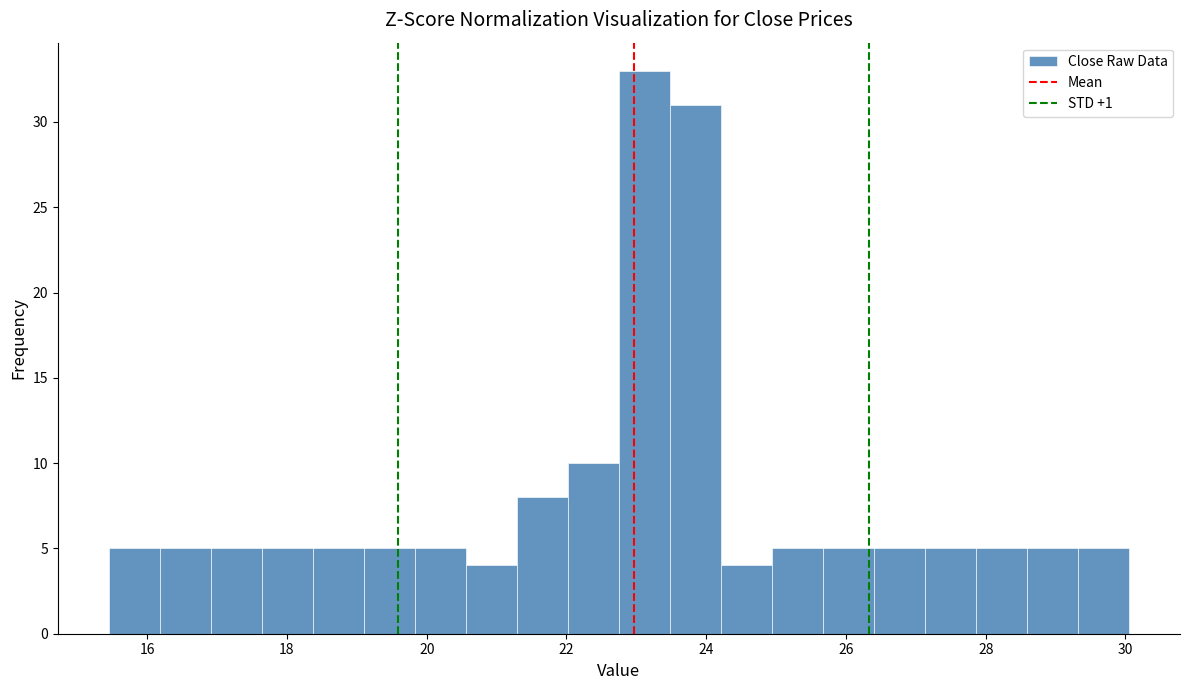

Read against the x-axis, roughly where is the centre of the tallest bar?

23.2